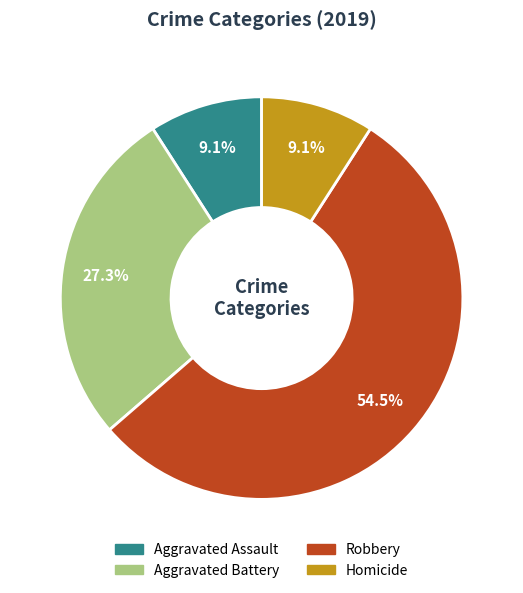

True or false: Robbery accounts for 49% of the total.

False